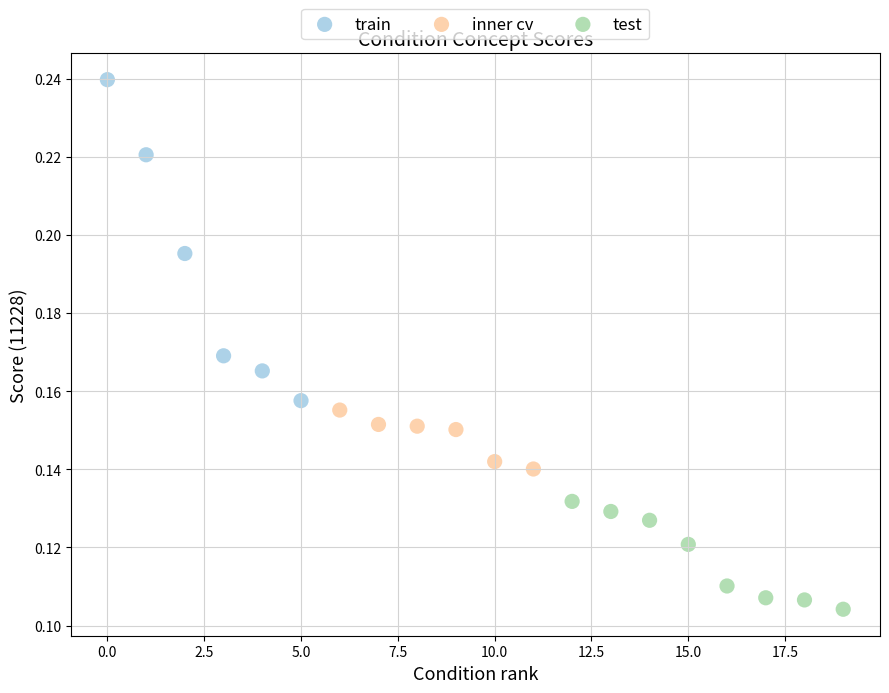

Which series has the widest spread of Y values?

train